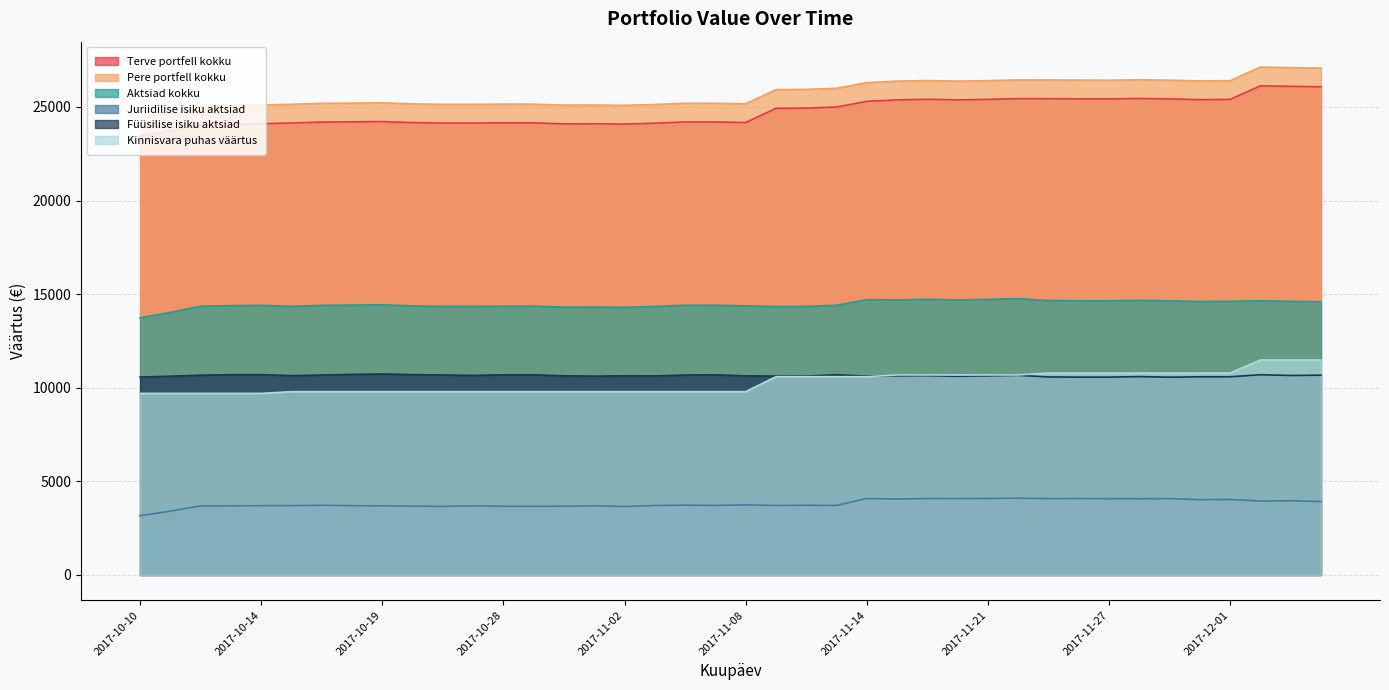

What is the sum of the Aktsiad kokku values at 2017-10-20 and 2017-12-05?

28964